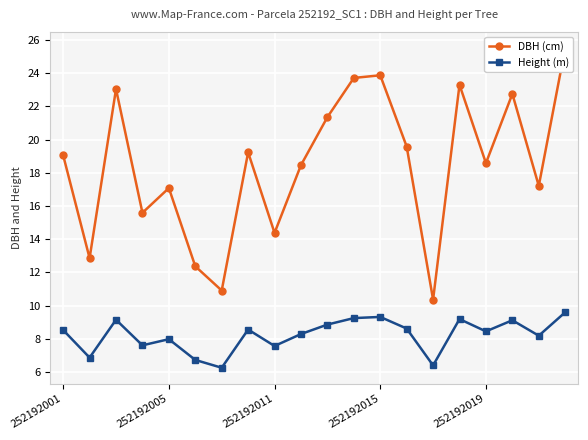

The value of Height (m) at 13 is 8.6. True or false?

True